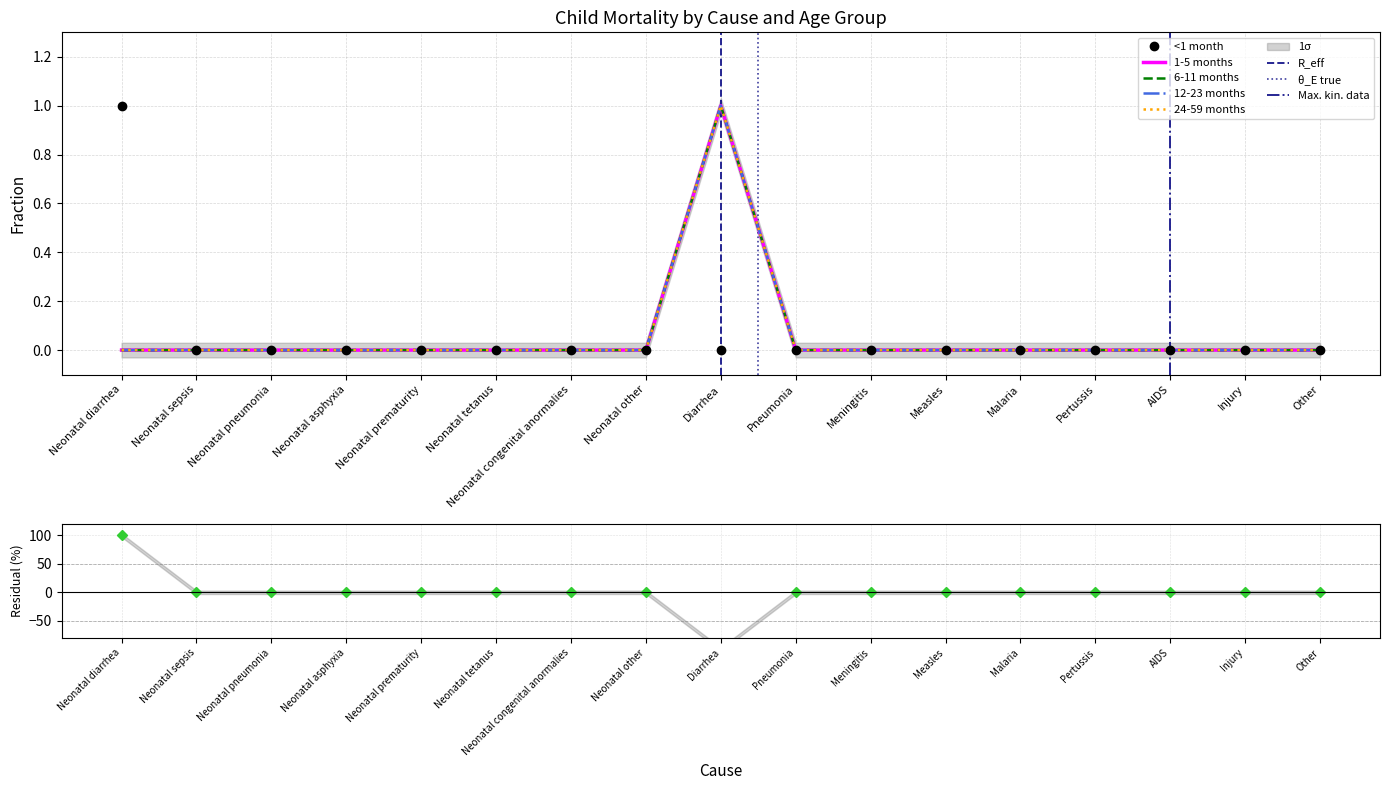

True or false: 6-11 months and 24-59 months intersect in this chart.

False